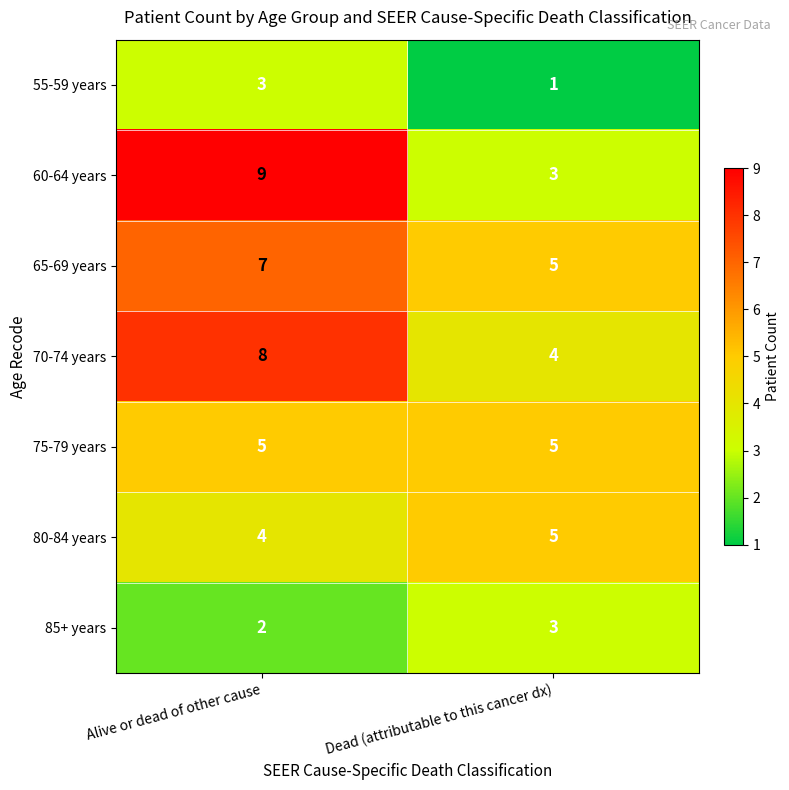

At Alive or dead of other cause, list the series in order from largest to smallest.

60-64 years, 70-74 years, 65-69 years, 75-79 years, 80-84 years, 55-59 years, 85+ years